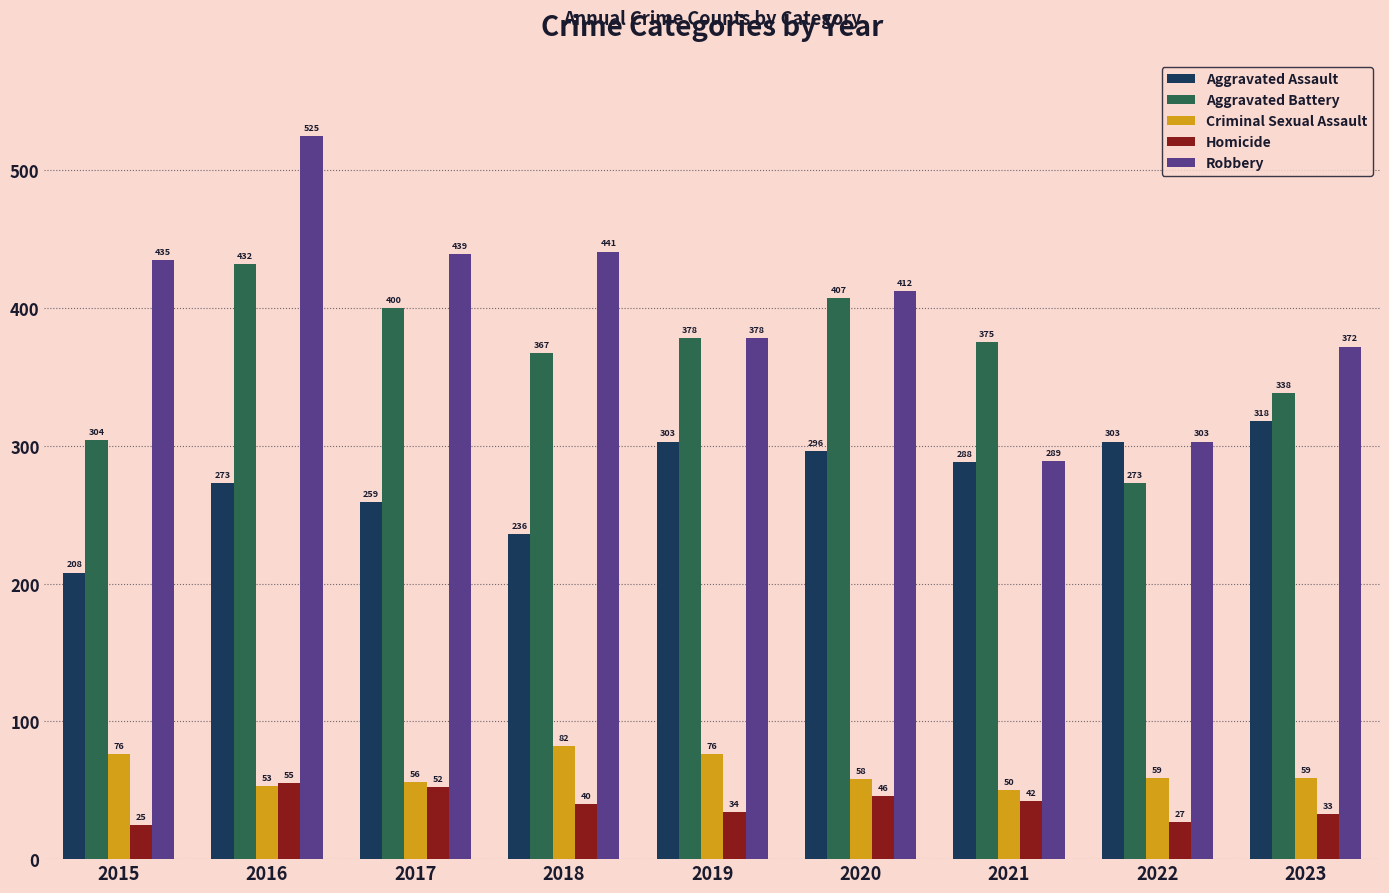

The Criminal Sexual Assault series shows 50 at 2021. True or false?

True